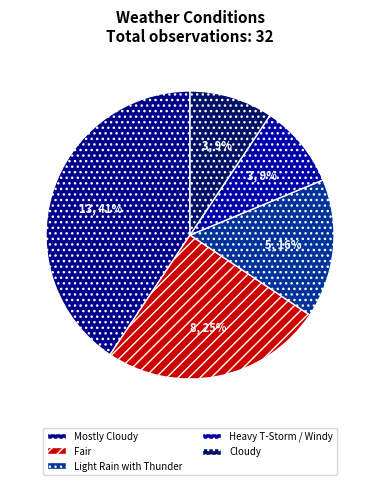

Is there any slice that represents more than half of the pie?

No